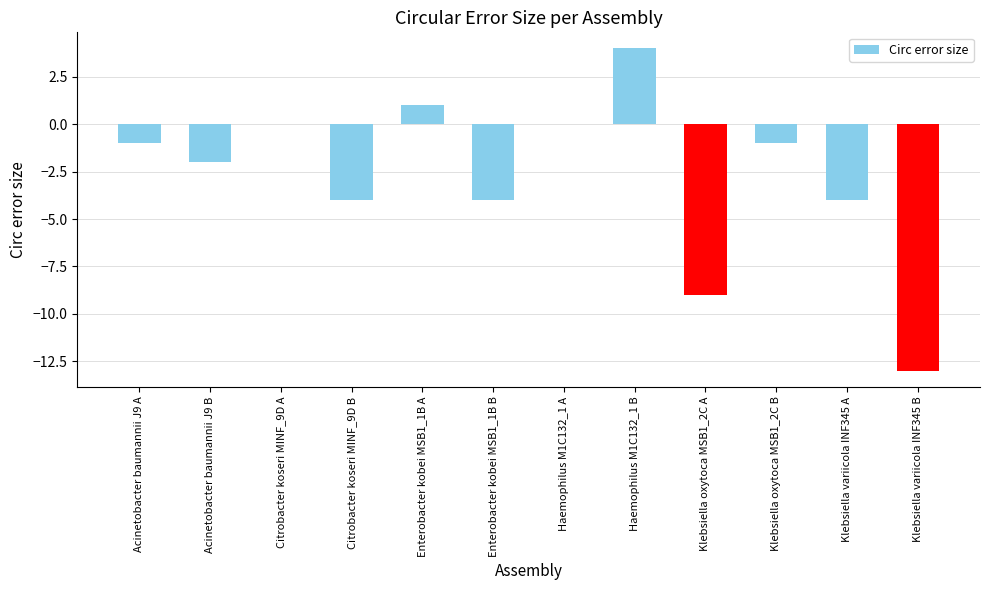

What is the sum of all values?

-33